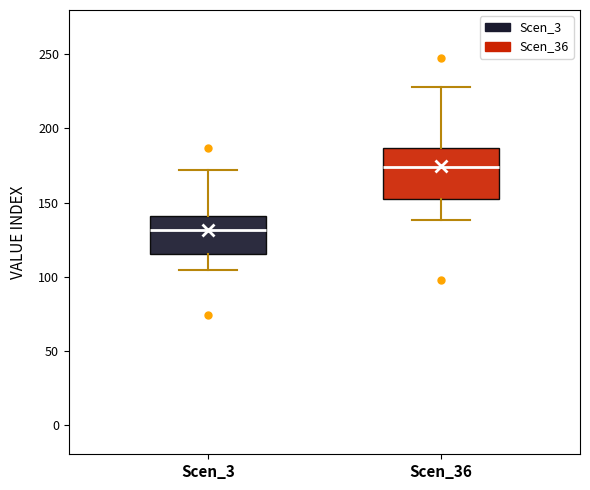

Which box's median line is the highest?

Scen_36